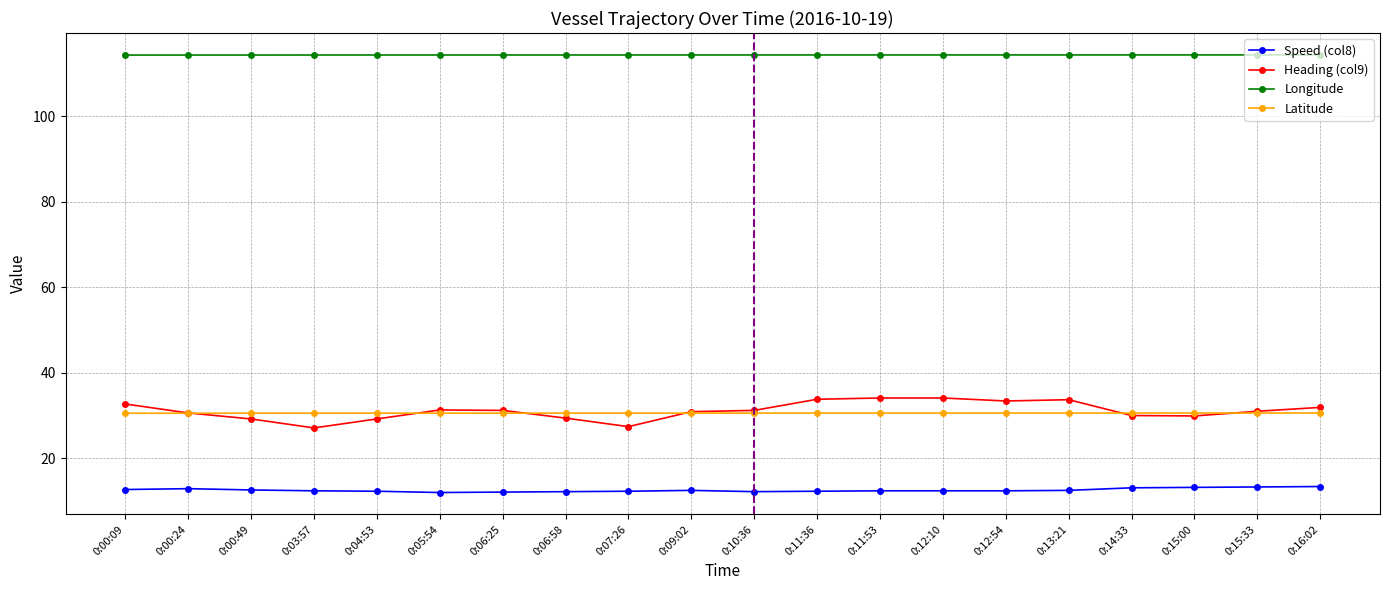

What is the highest value of the Latitude series?

30.6